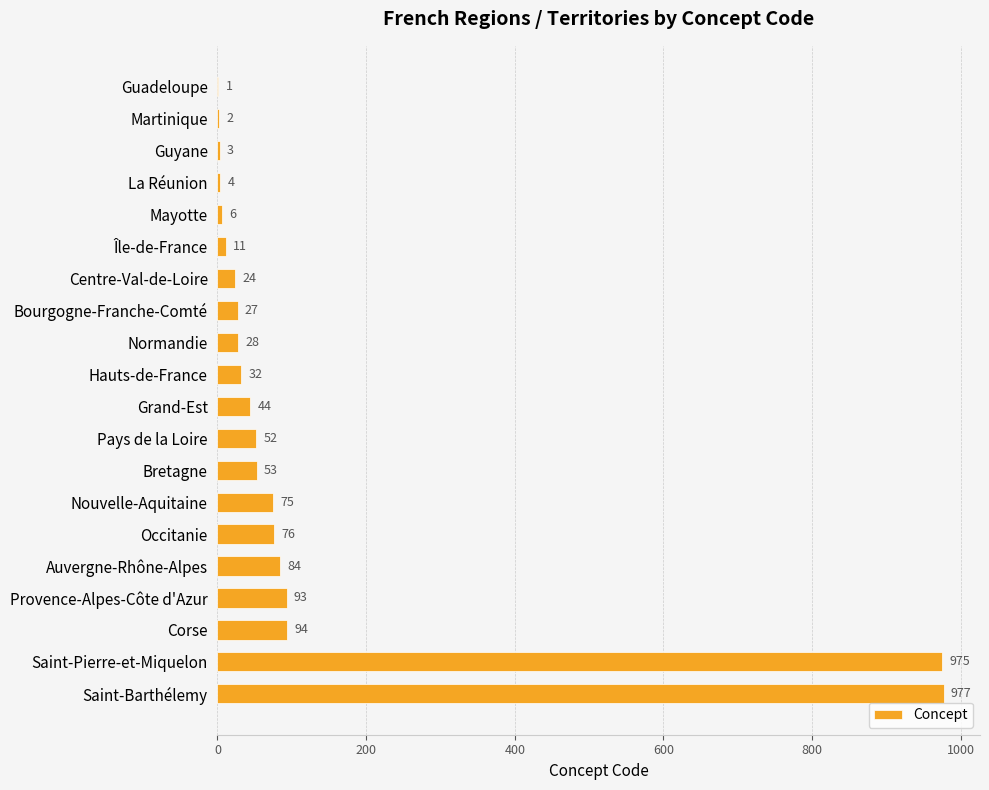

How many distinct data groups are displayed?

1